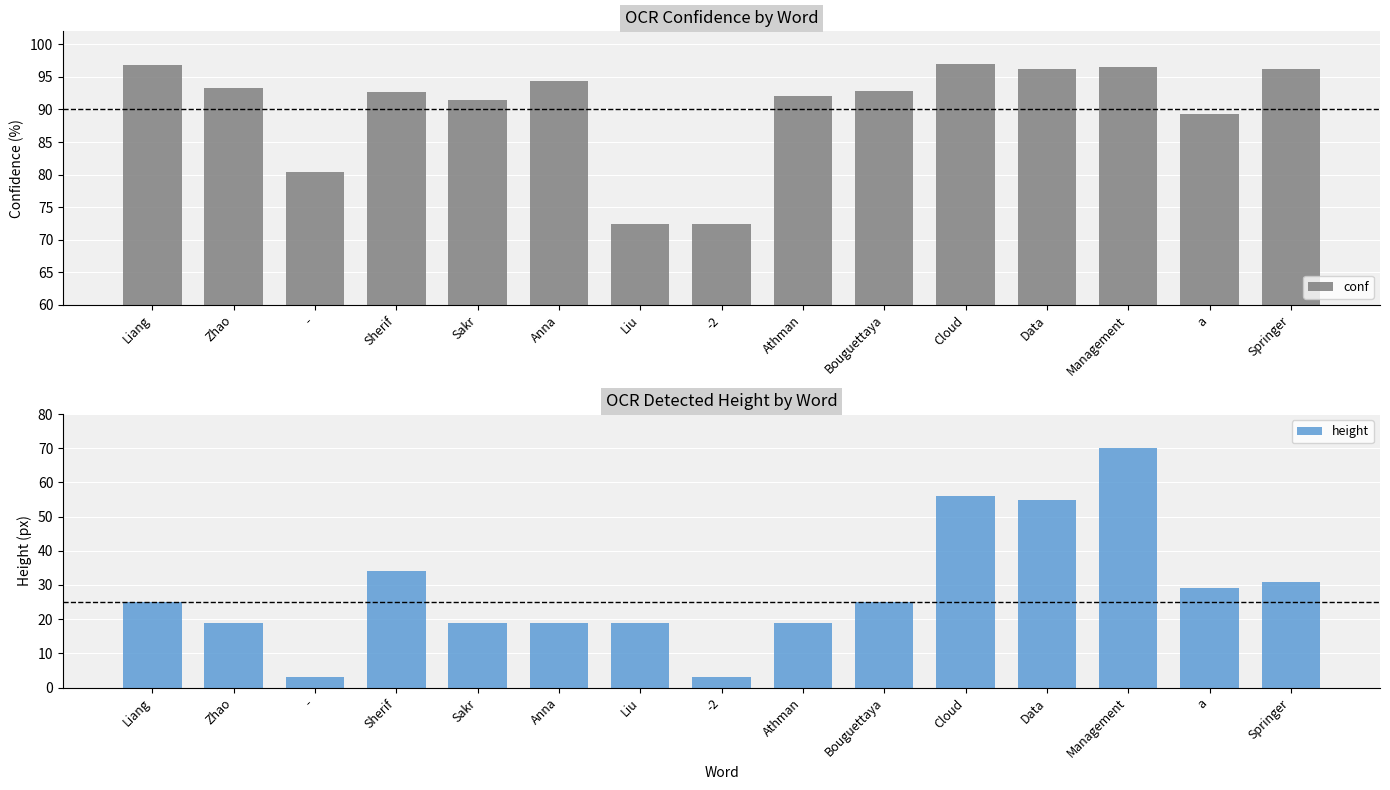

At which category is the sum across all series the highest?

Management